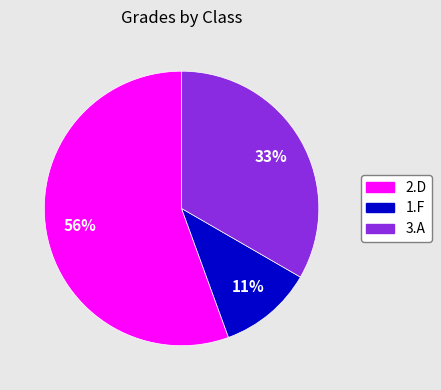

Does 2.D represent more than half of the total?

Yes